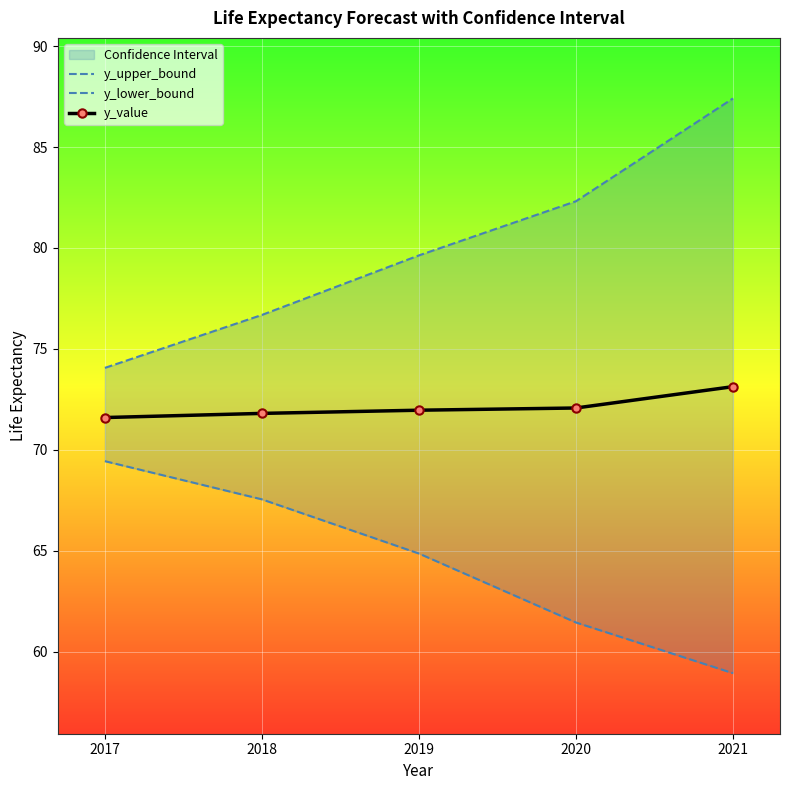

At which category is the sum across all series the highest?

2021